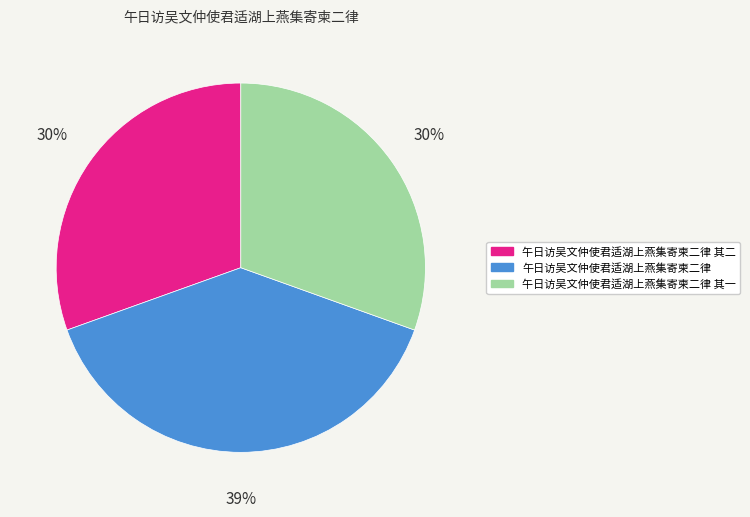

Is there any slice that represents more than half of the pie?

No